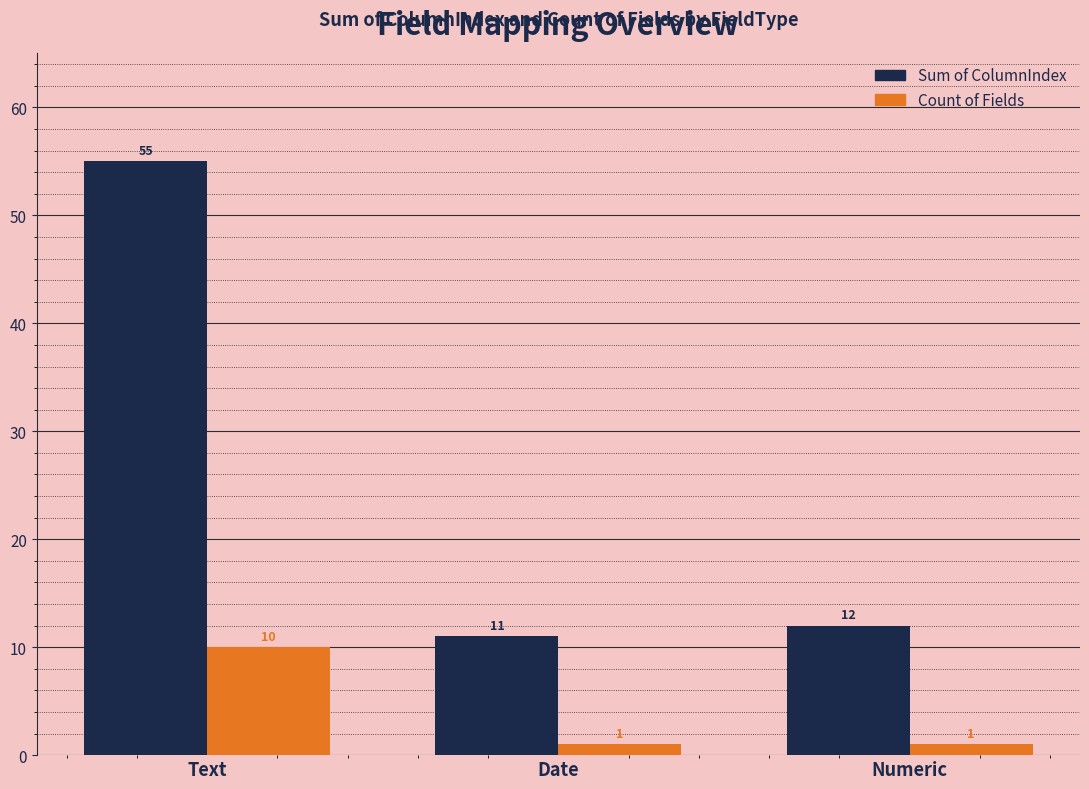

At Text, list the series in order from smallest to largest.

Count of Fields, Sum of ColumnIndex